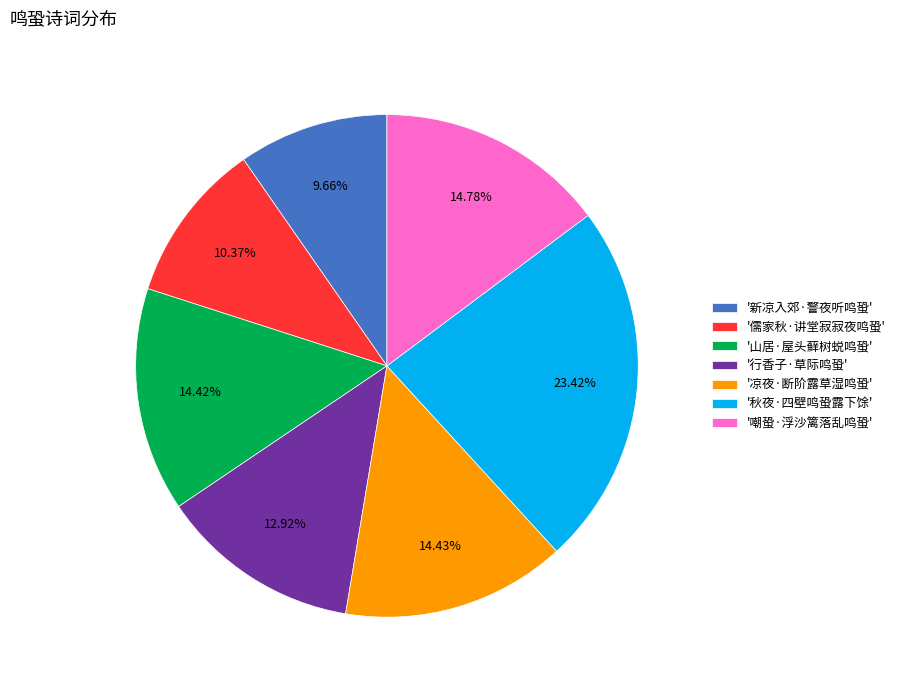

What is the ratio of the value at '凉夜·断阶露草湿鸣蛩' to the value at '嘲蛩·浮沙篱落乱鸣蛩'?

1.0